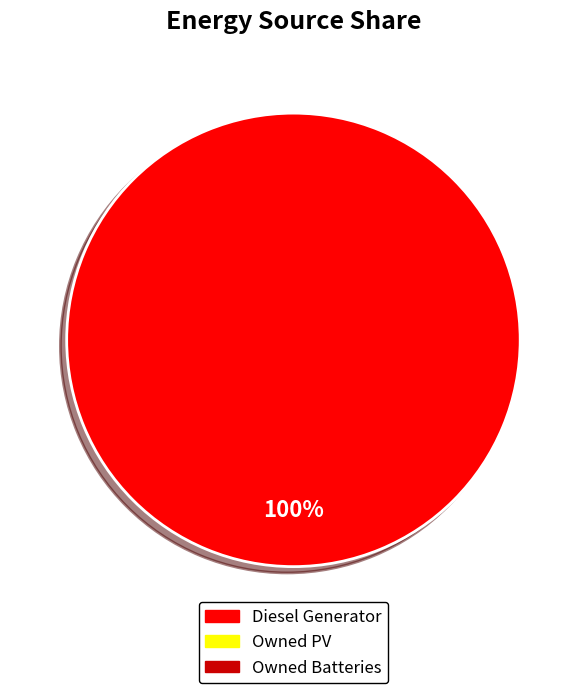

Is there any slice that represents more than half of the pie?

Yes